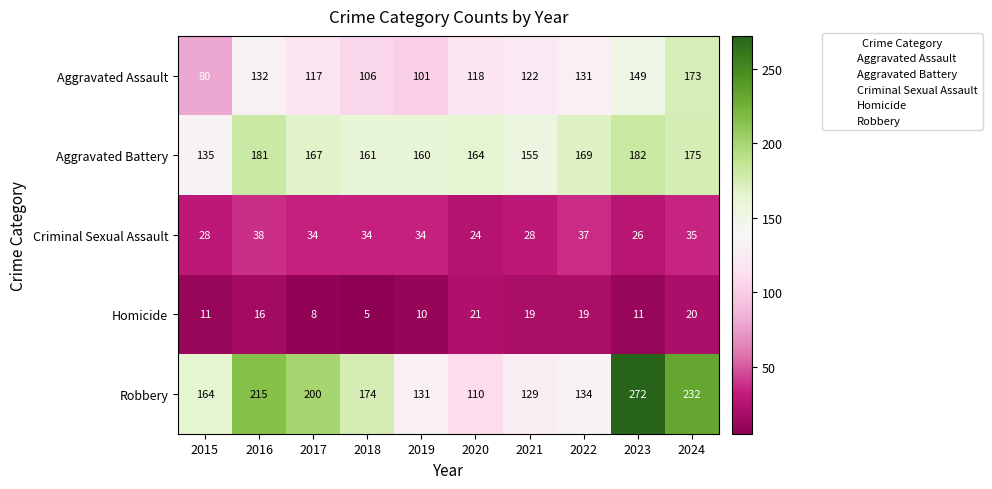

How many distinct data groups are displayed?

5